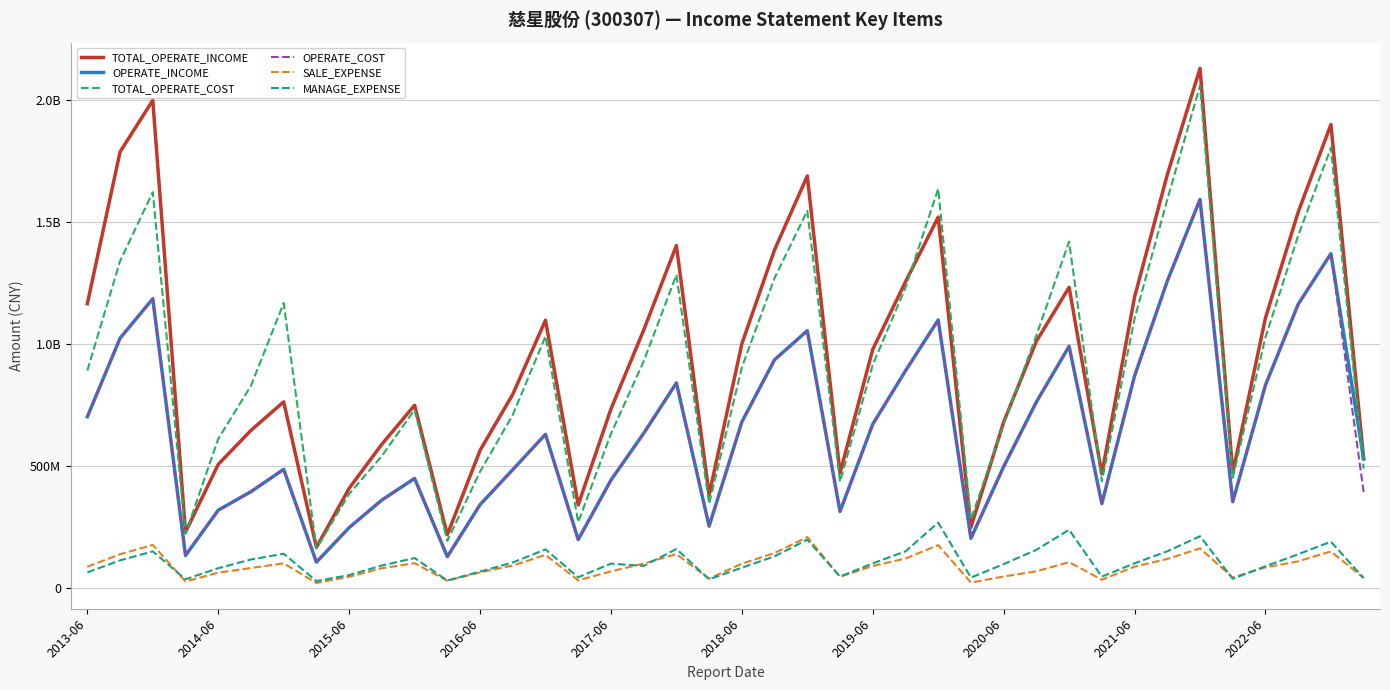

True or false: OPERATE_INCOME and OPERATE_COST intersect in this chart.

False